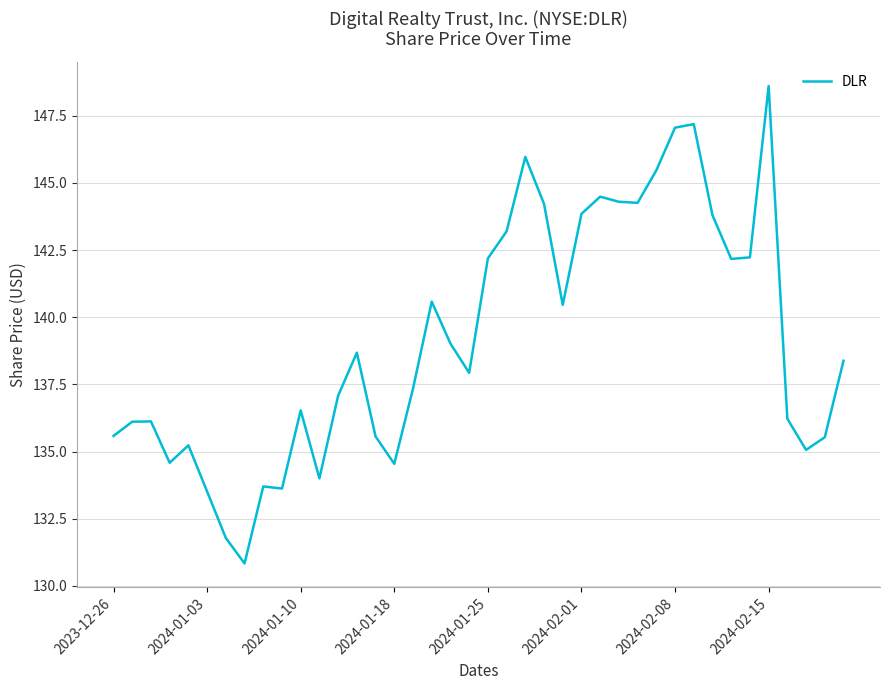

What is the difference between the maximum and minimum values?

17.8